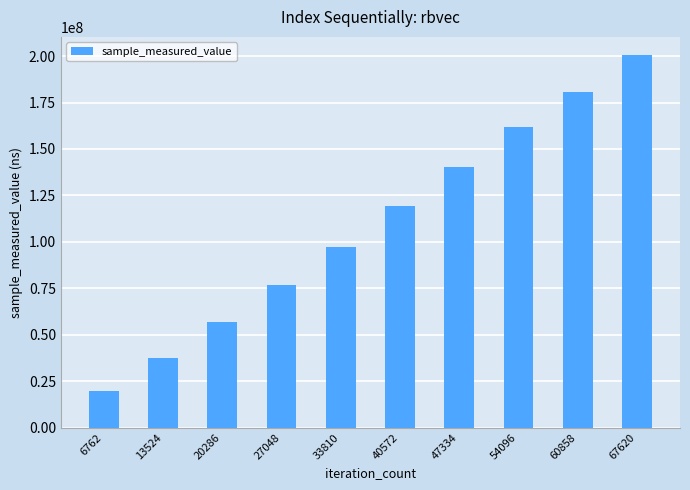

Are the bars horizontal?

No